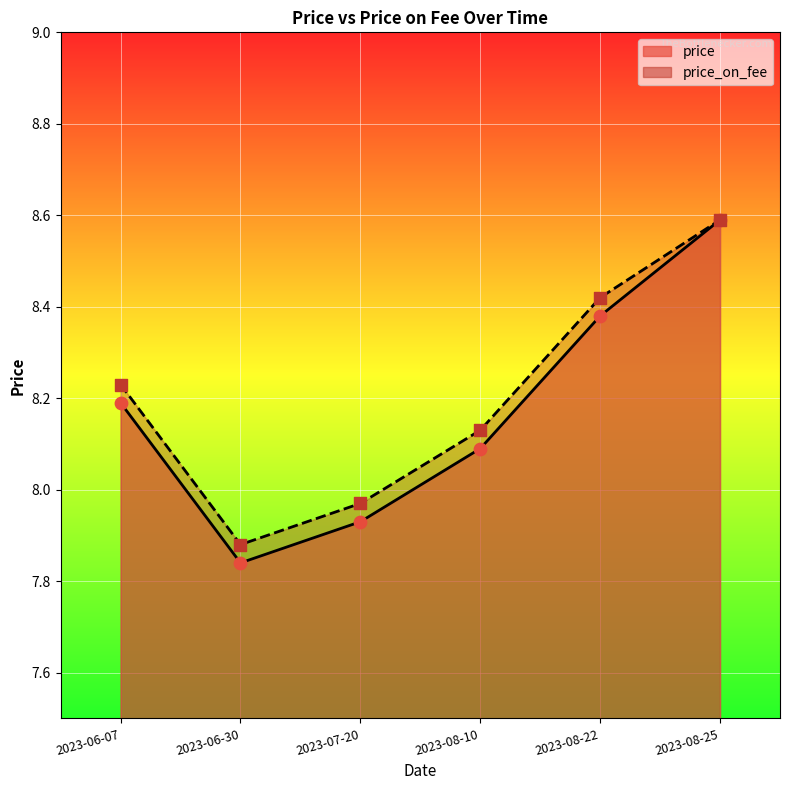

Which series has the largest Y range (max minus min)?

price